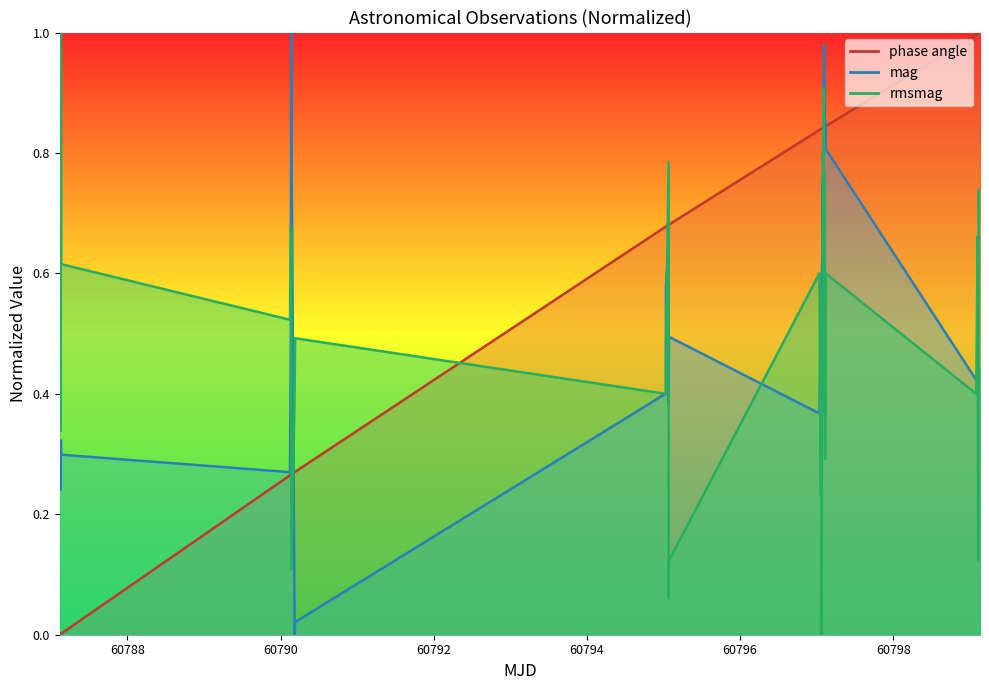

Does the chart have visible grid lines?

No